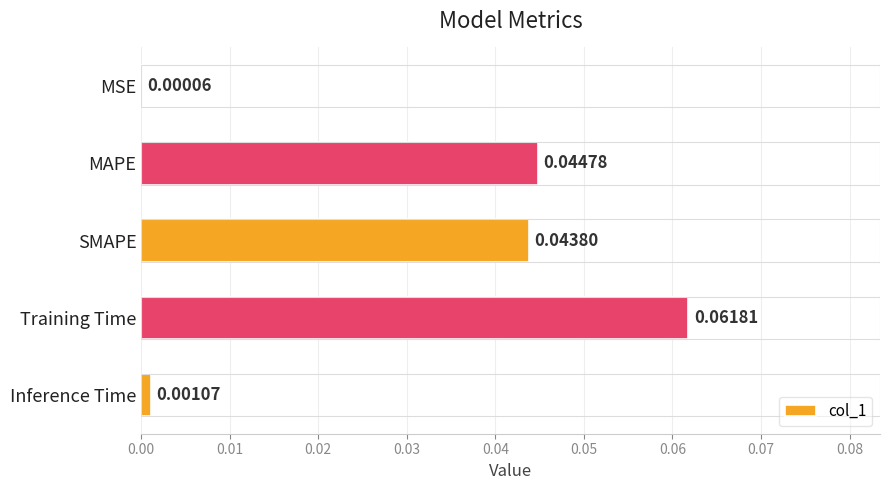

Which has a higher value, MAPE or Inference Time?

MAPE